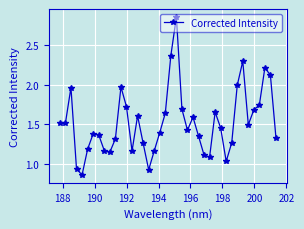

What is the sum of all values?

61.0